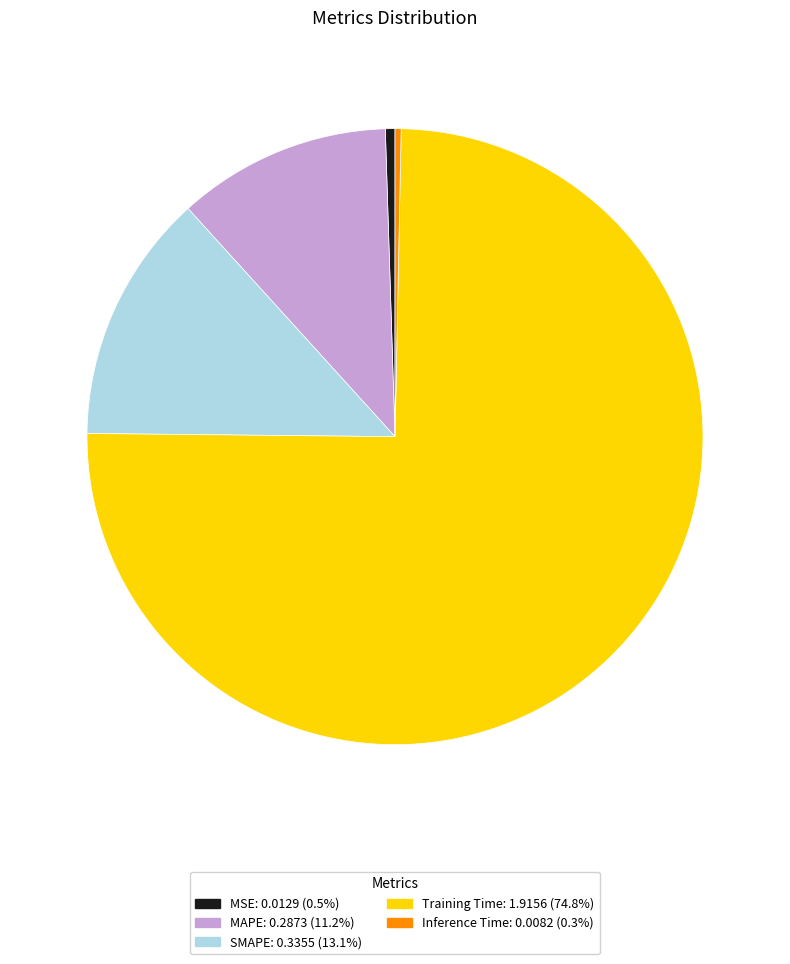

Count the number of slices in the pie.

5